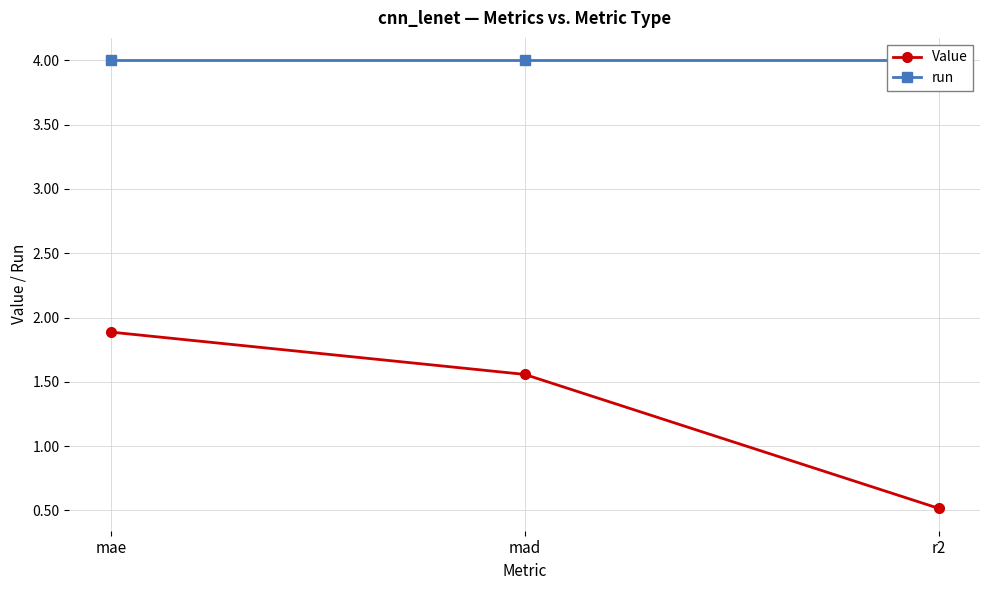

Where does the Value series first go above 1?

mae